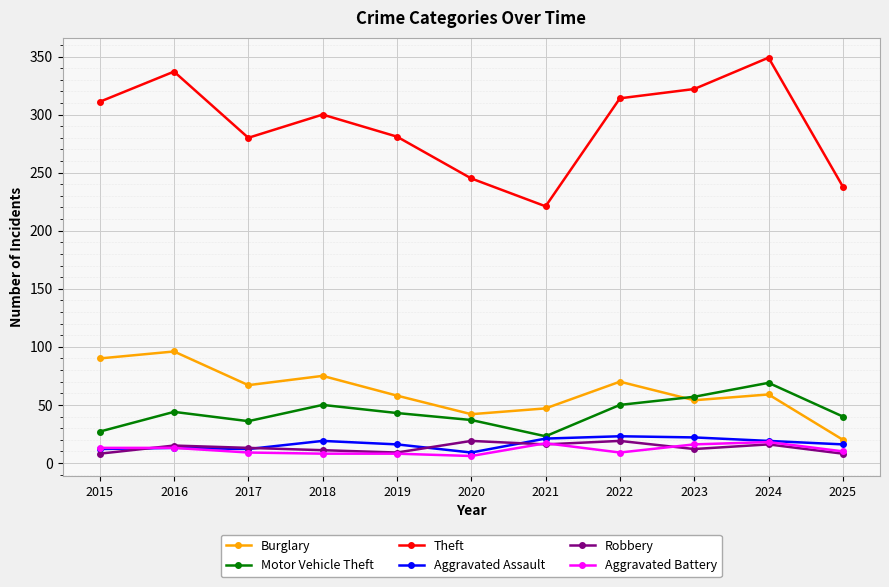

True or false: Burglary and Aggravated Battery intersect in this chart.

False